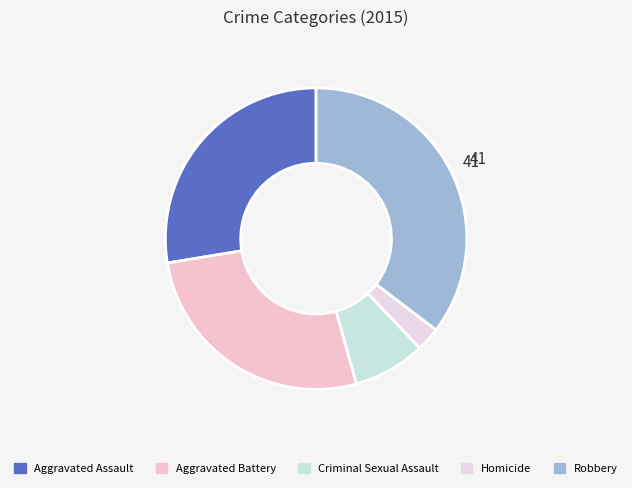

Count the number of slices in the pie.

5